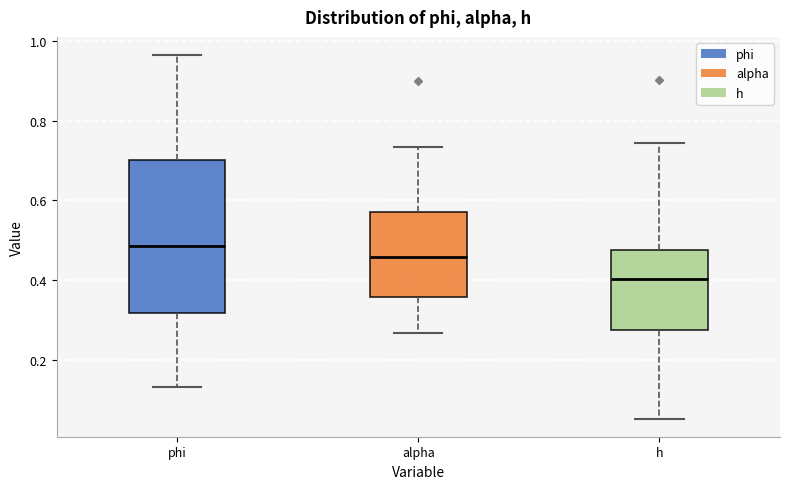

Which box has the lowest median line?

h